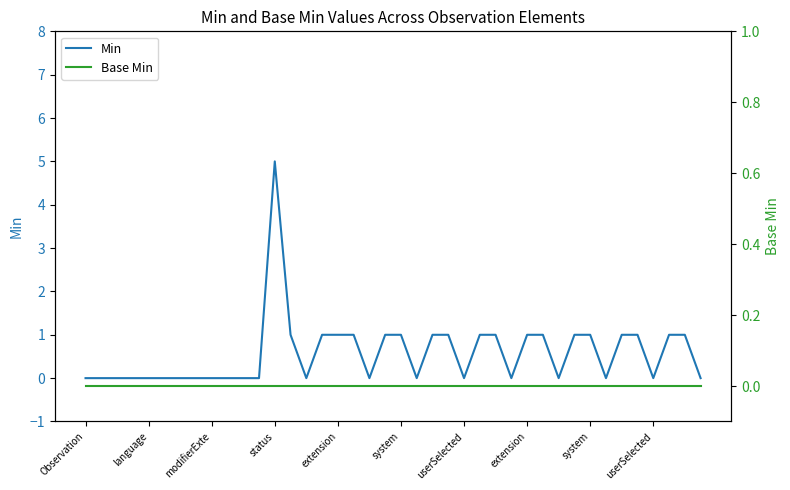

How many series are shown in this chart?

2